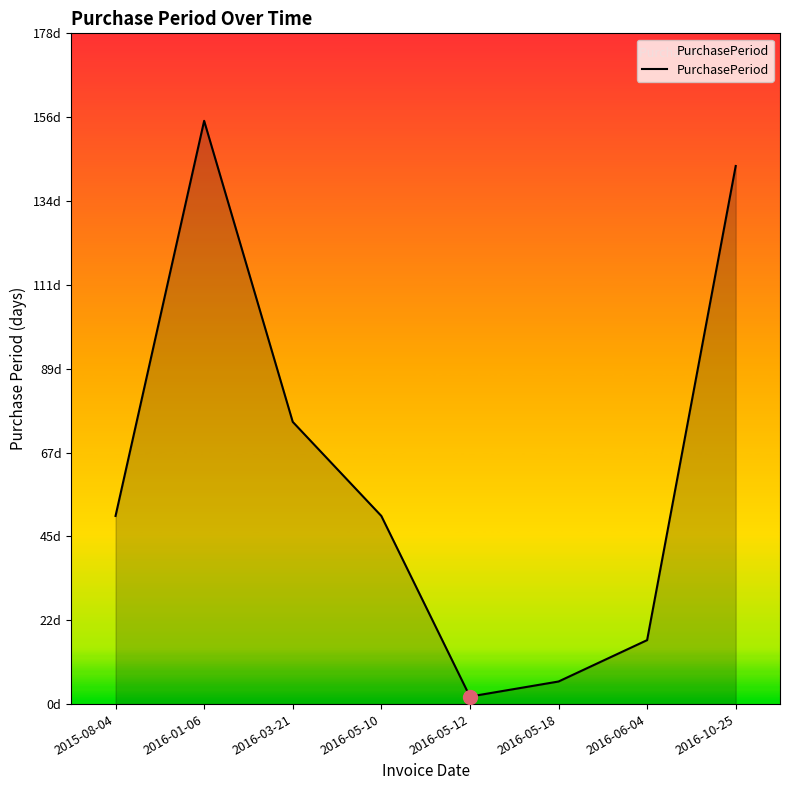

True or false: the data shows 155 at 2016-01-06.

True